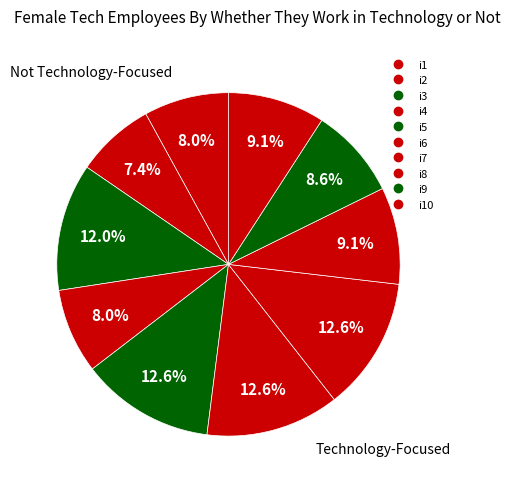

How many slices are in this pie chart?

10